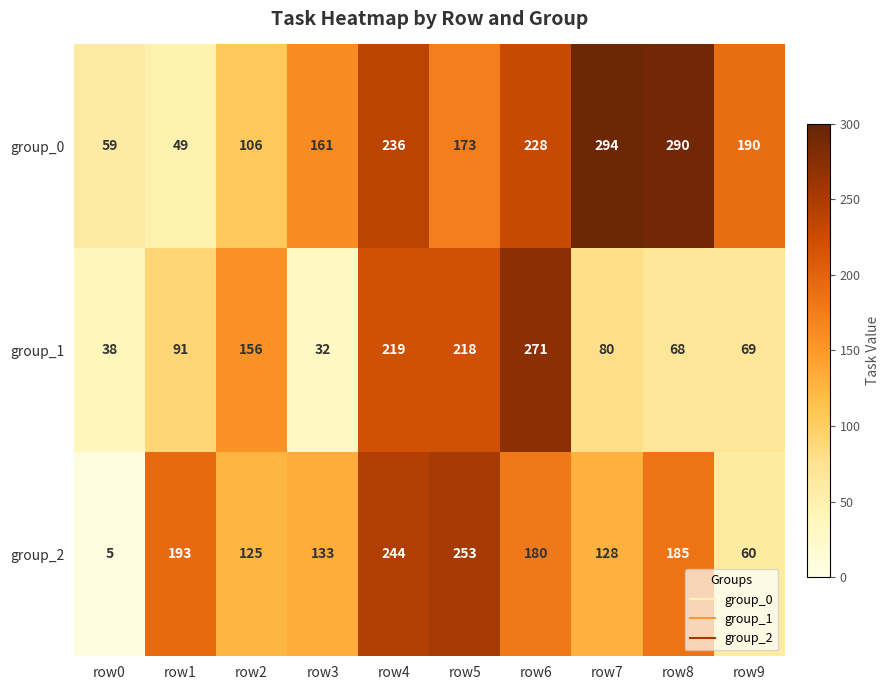

What is the maximum value shown in the chart?

294